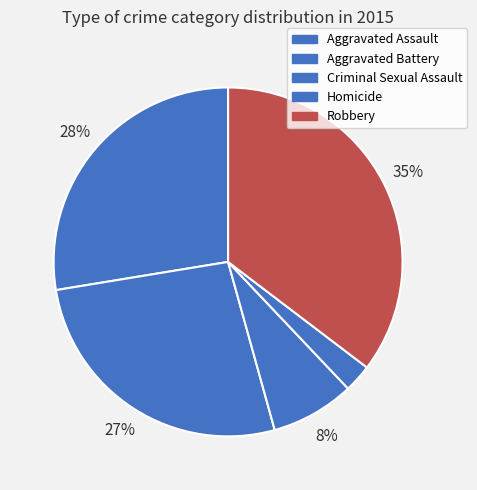

How much of the chart is everything except Aggravated Battery?

73.3%